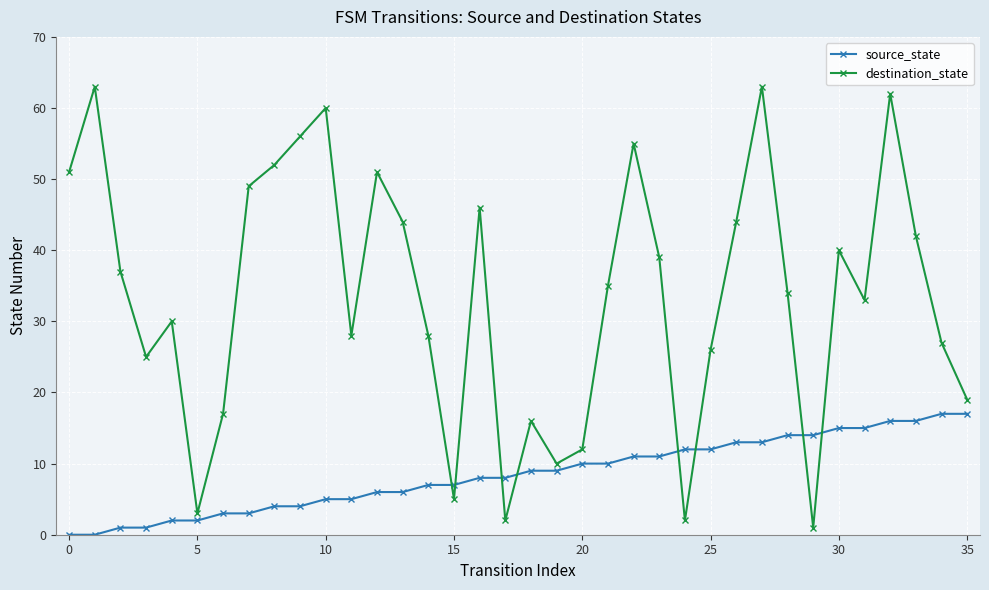

Rank the series by their maximum value, from lowest to highest.

source_state, destination_state